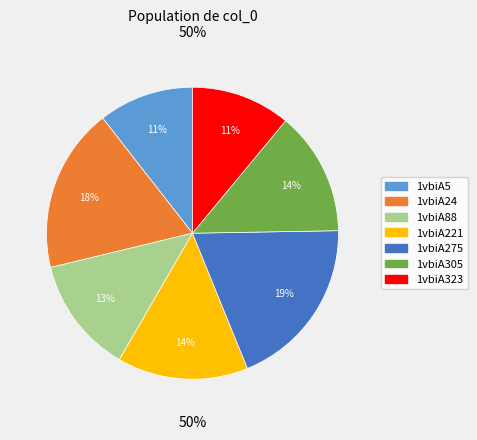

True or false: 1vbiA221 accounts for 4% of the total.

False